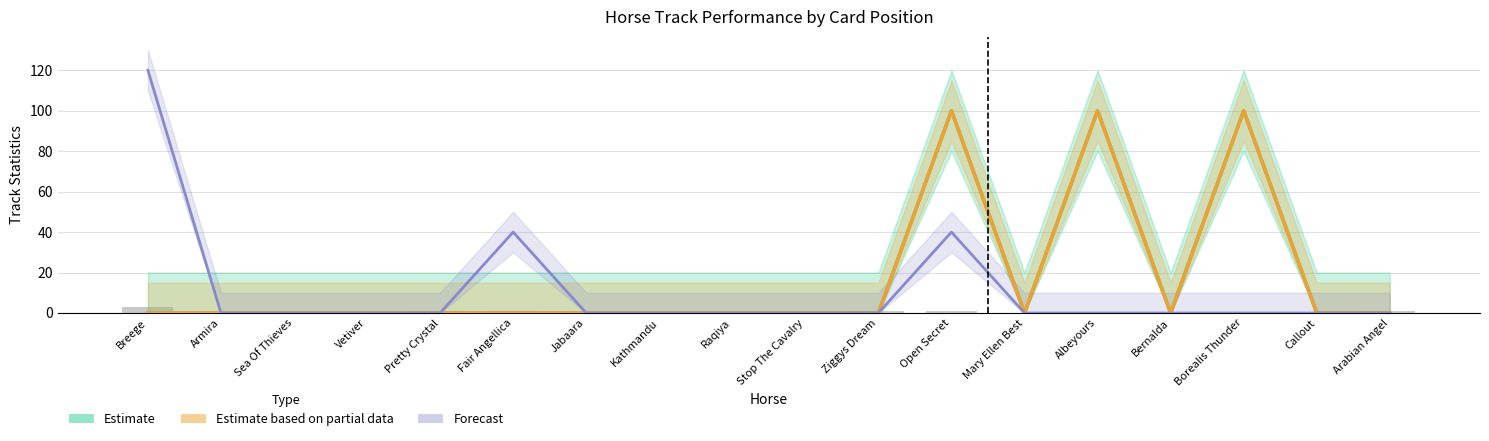

At which label is Flat Track Place% closest to 50?

Breege